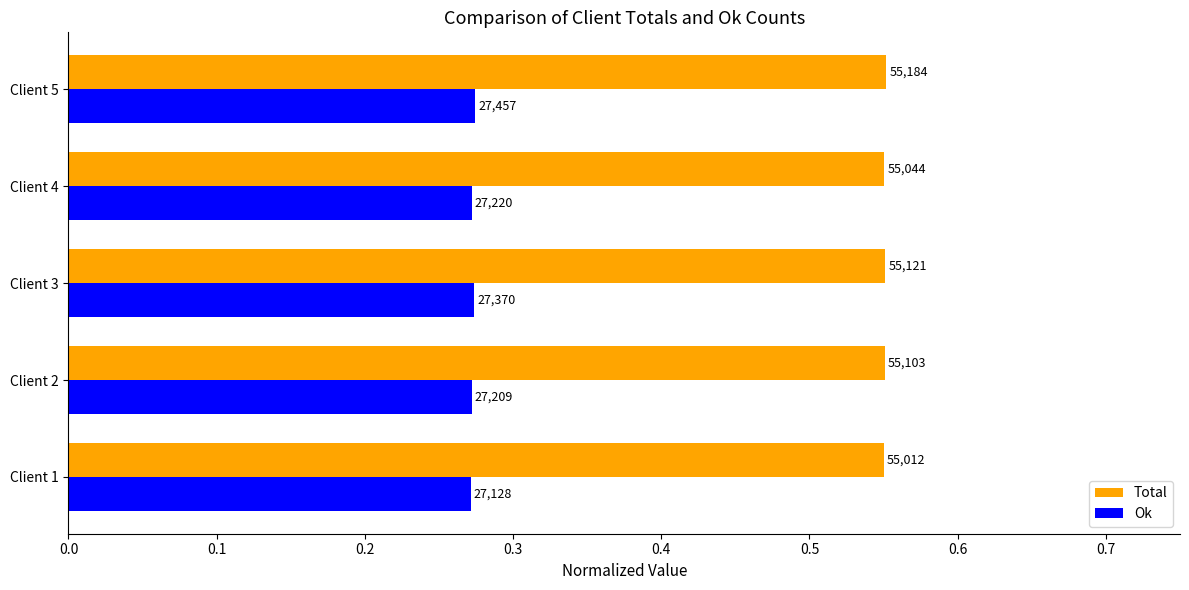

What are all the series names shown in the legend?

Total, Ok